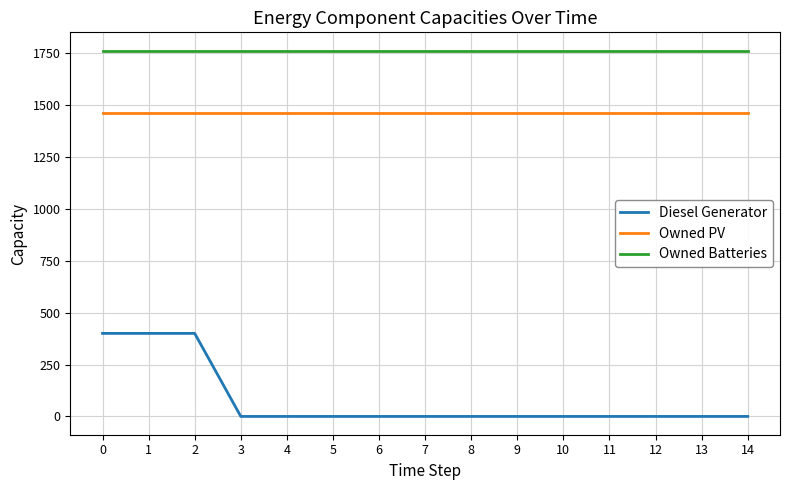

What is the difference between the maximum and minimum values in the Diesel Generator series?

400.0